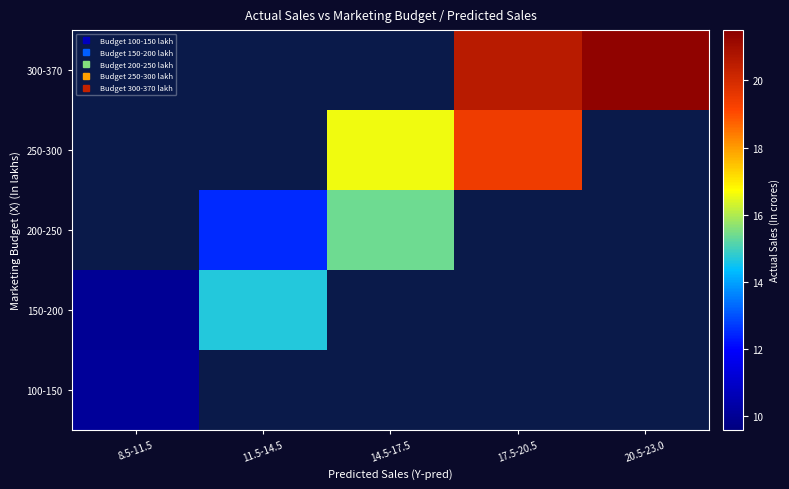

What is the spread (max minus min) of values at 8.5-11.5?

0.1